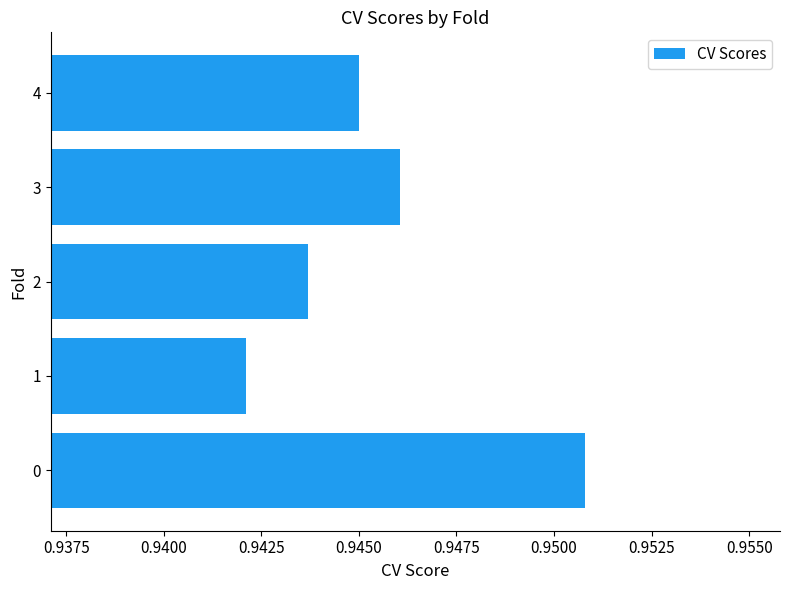

True or false: the data shows 1.5 at 3.

False